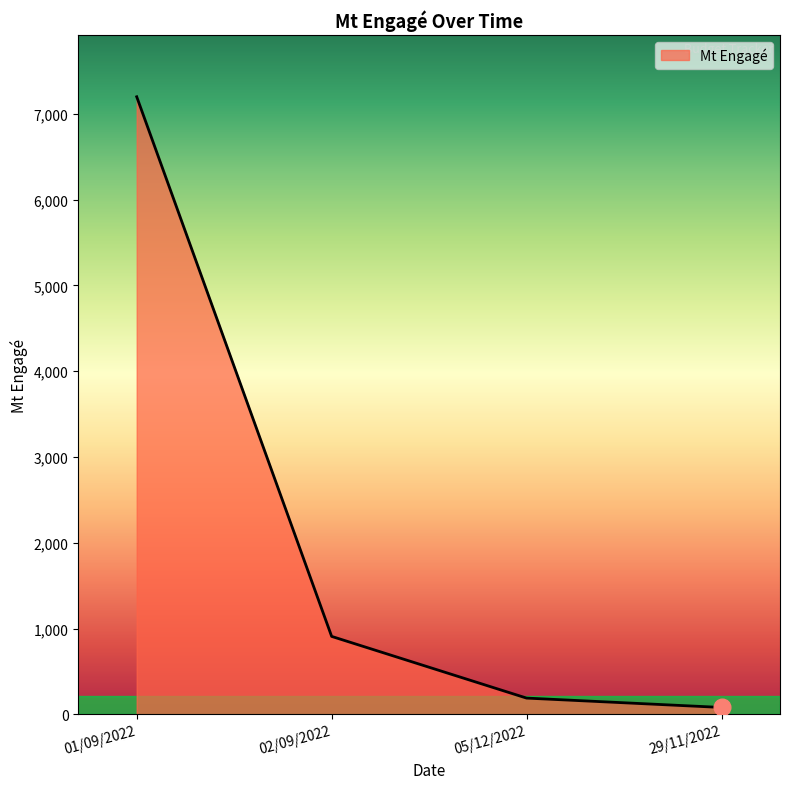

Reading left to right, transcribe all the data shown in this chart.

7200.0	908.3	189.0	79.9